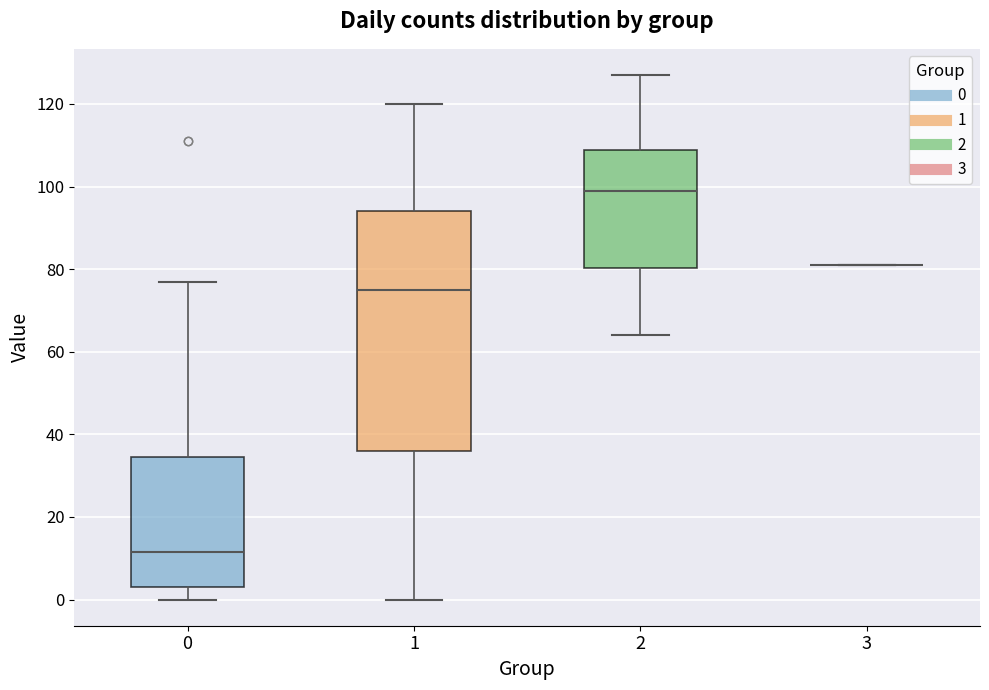

Reading left to right, transcribe this box plot: for each box, give where its median line is, the range the box spans, and where its two whiskers end, as read against the y-axis. The values are not printed on the chart, so give them approximately, as read against the axis.

0: median 12, box 4 to 34, whiskers 0 to 78
1: median 76, box 36 to 94, whiskers 0 to 120
2: median 100, box 80 to 108, whiskers 64 to 128
3: box collapsed to a line at 82, whiskers 82 to 82